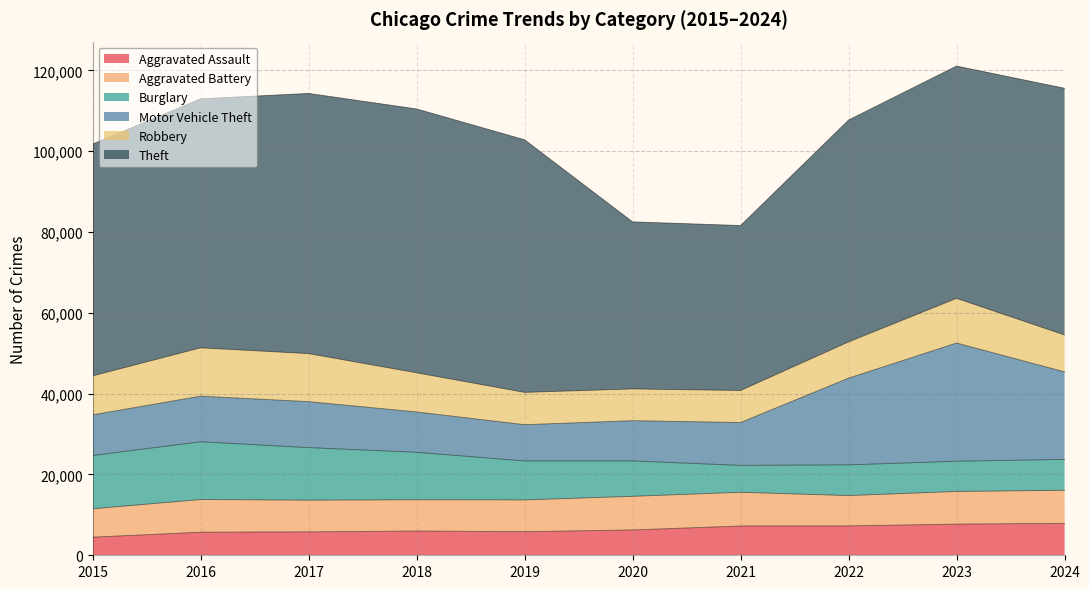

At which category is the sum across all series the highest?

2023